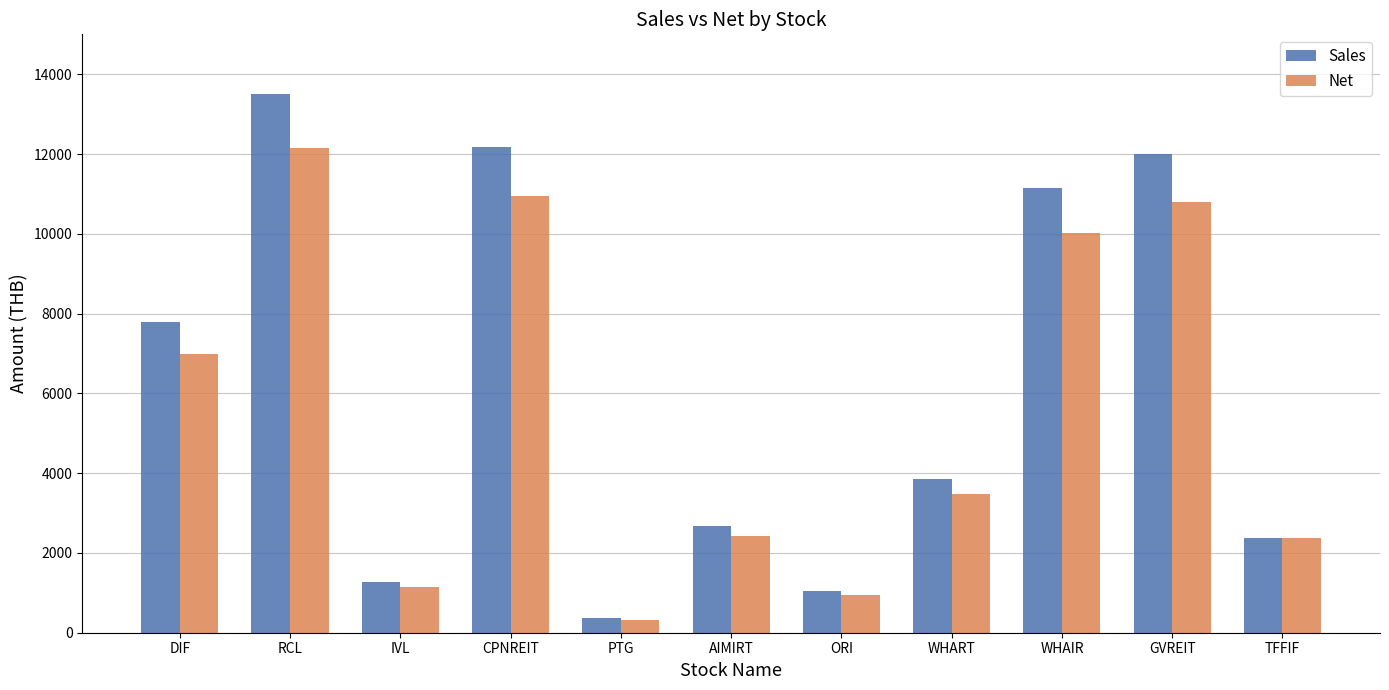

Which category has the highest value across all series?

RCL